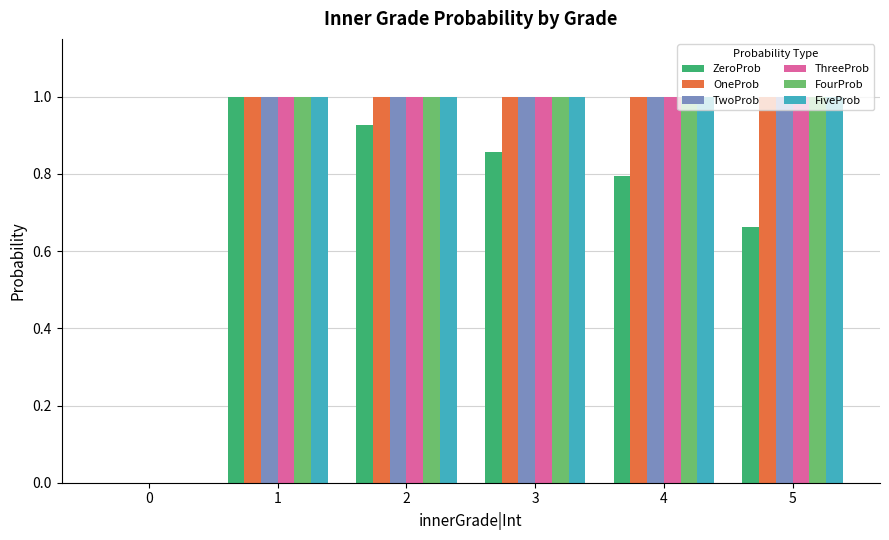

True or false: FiveProb has a value of 1.6 at 1.

False